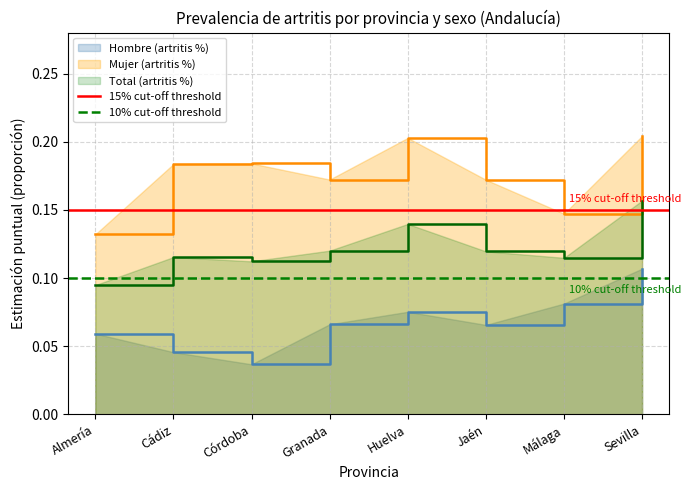

Where is Hombre (artritis %) nearest to the value 0?

Córdoba